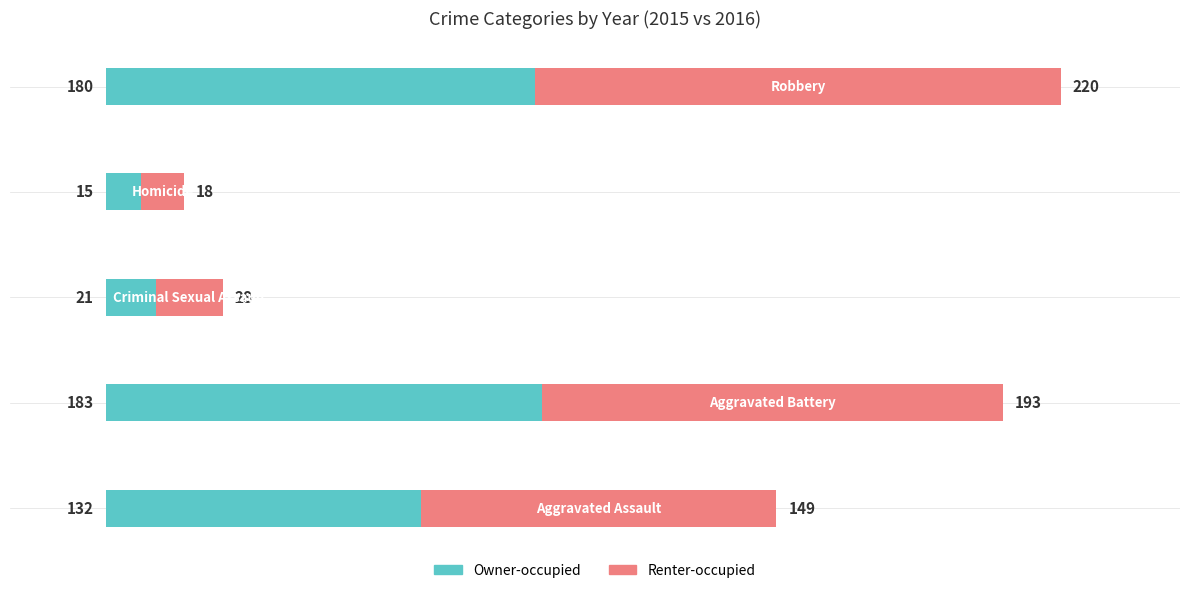

What is the difference between the second highest and minimum values in the Owner-occupied series?

165